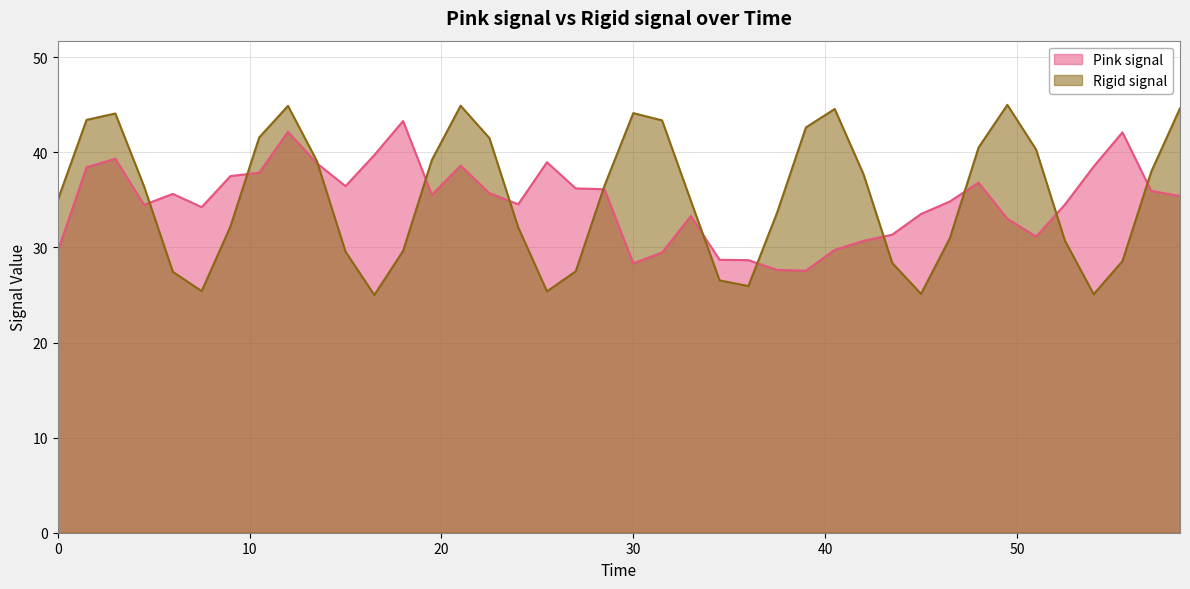

At which category is the sum across all series the highest?

12